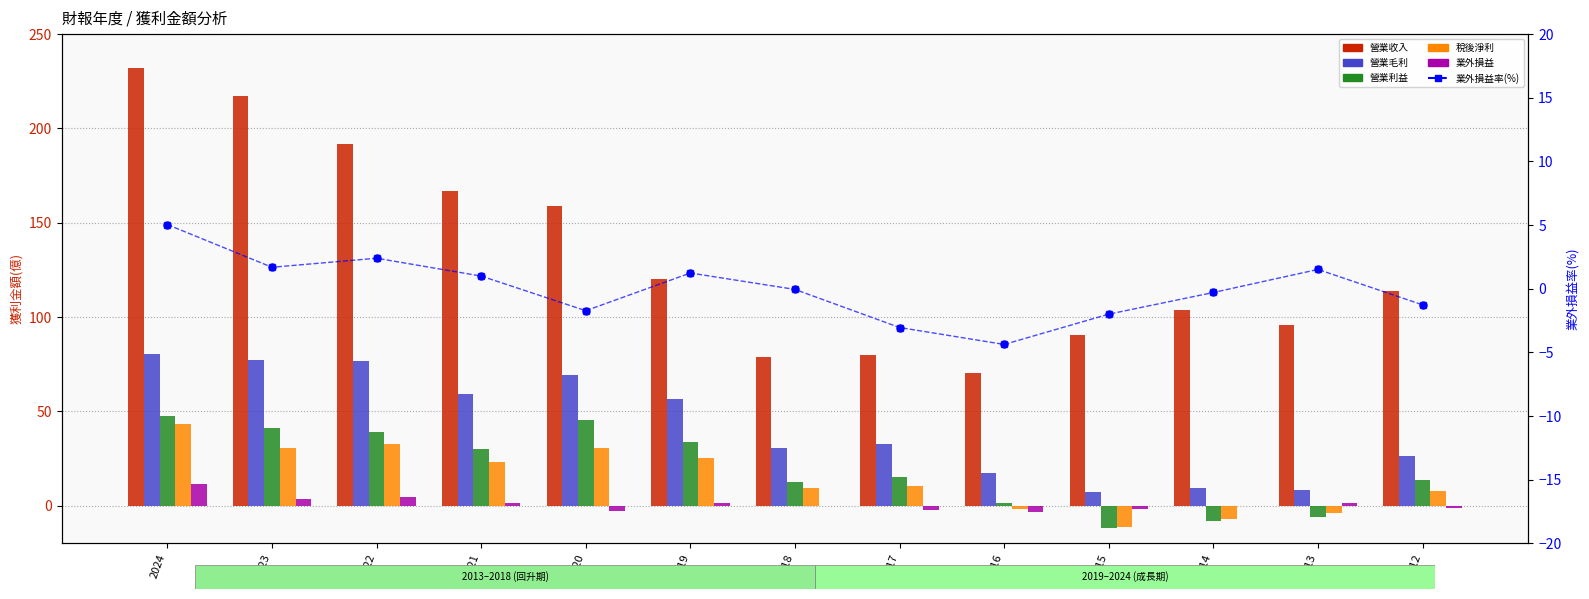

What is the total value across all series at 2015?

71.0